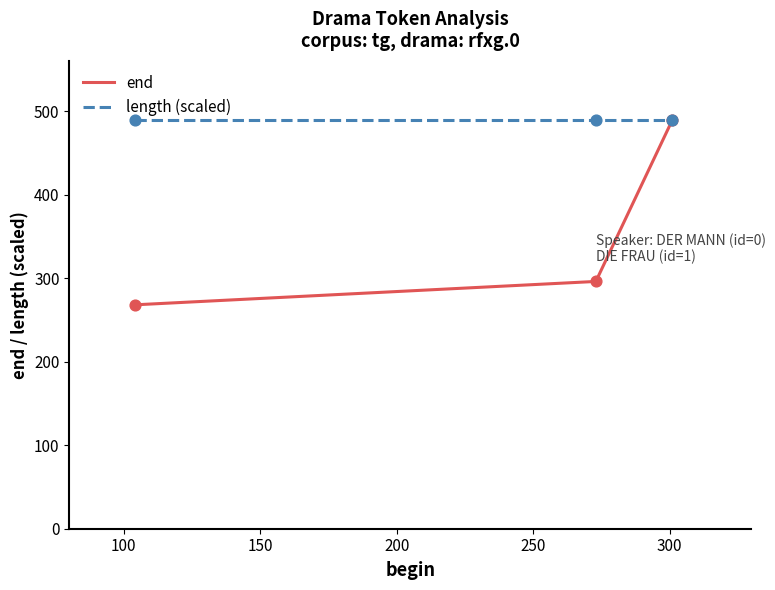

Which series has the widest spread of values?

end